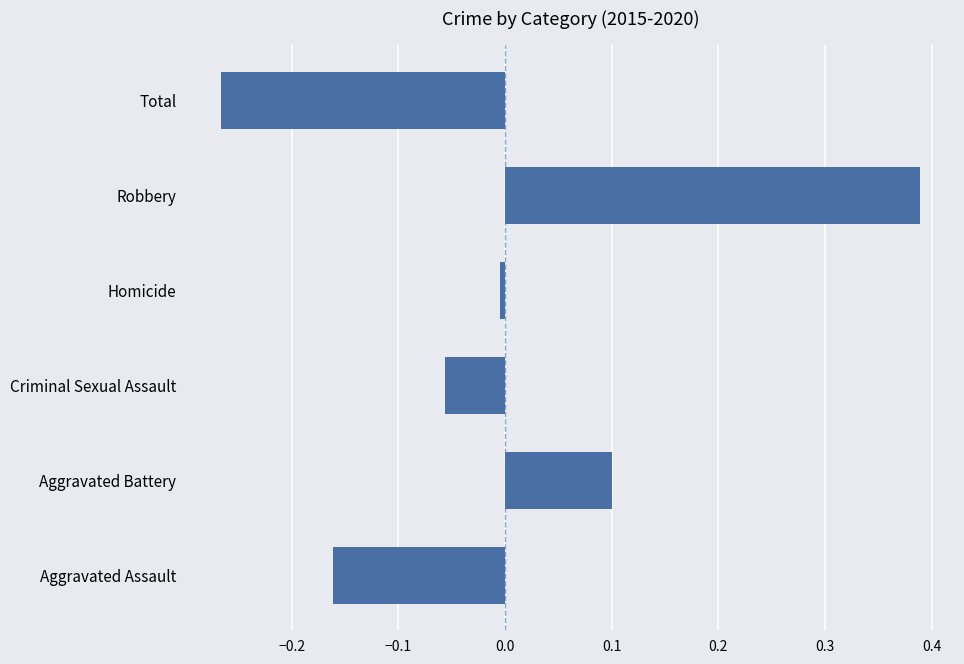

Which category has the highest value across all series?

Robbery